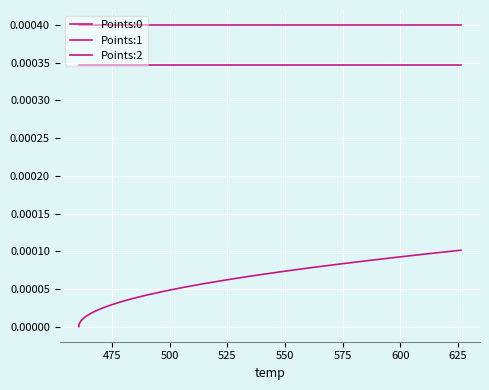

List the series in order of their overall mean, highest first.

Points:1, Points:2, Points:0